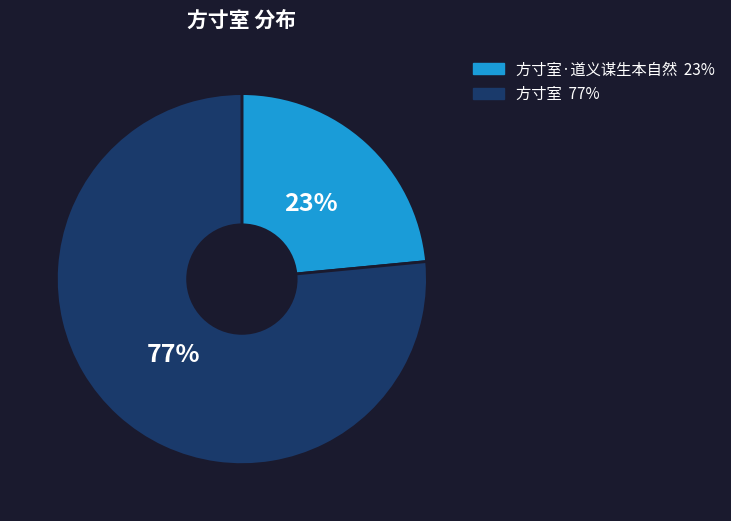

Is there a majority slice in this chart?

Yes